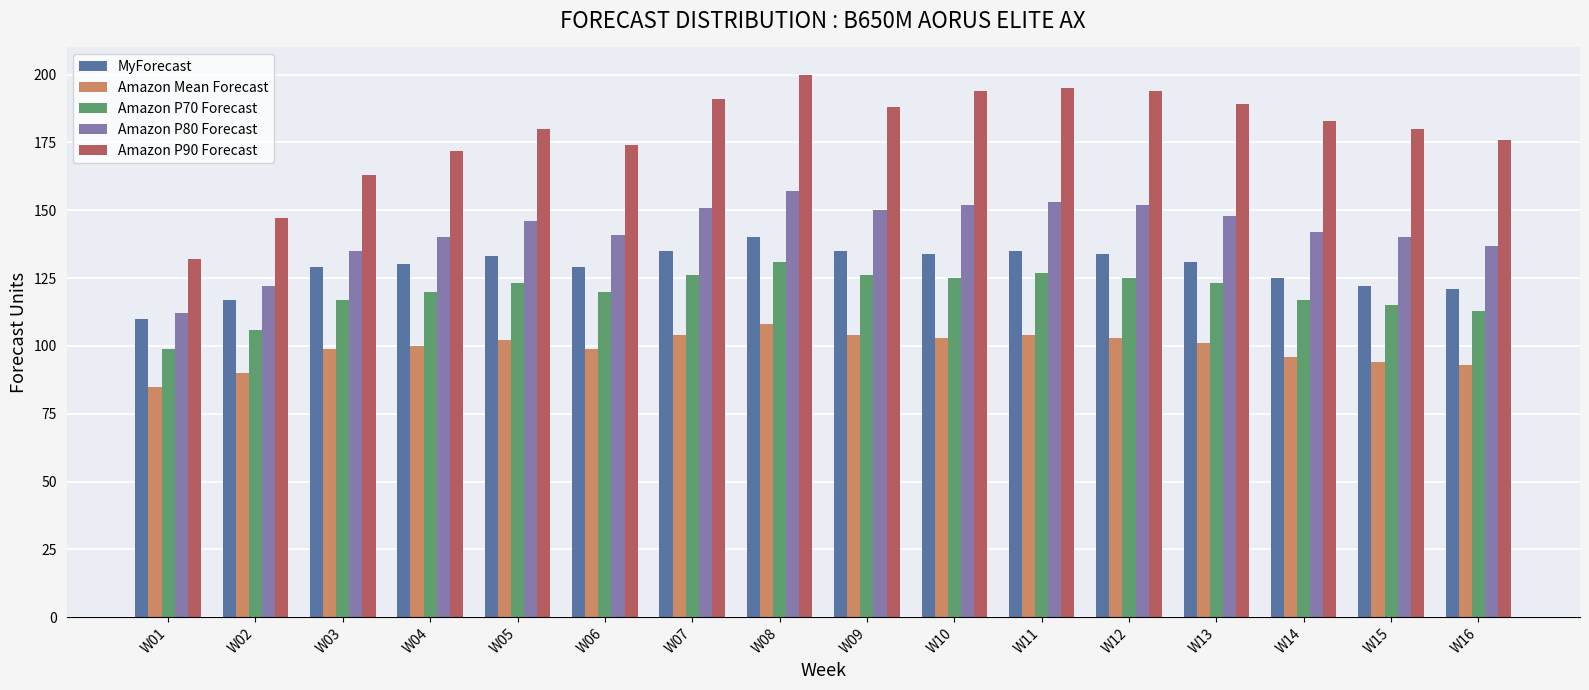

What is the difference between the maximum and minimum values in the Amazon P90 Forecast series?

68